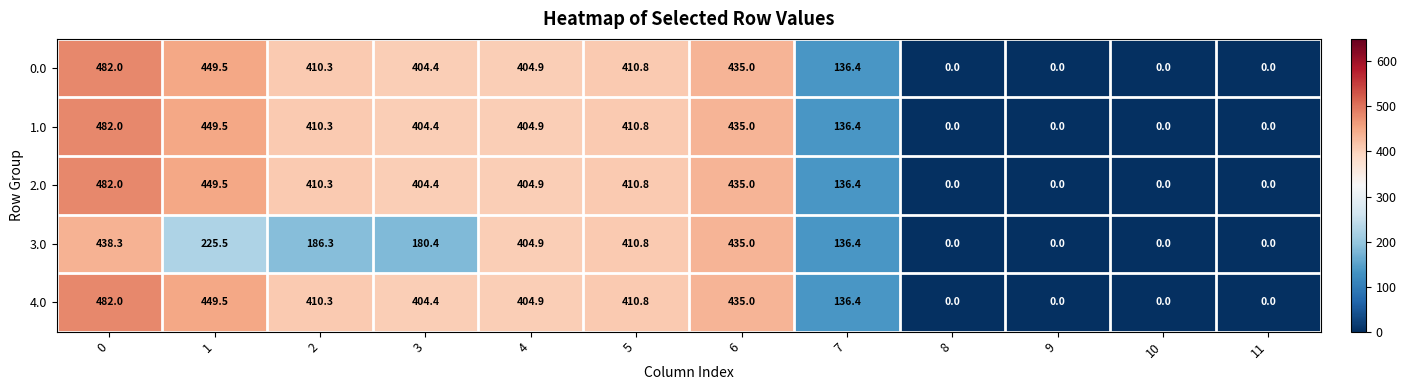

Is it true that 0.0 equals 0.0 at 10?

True